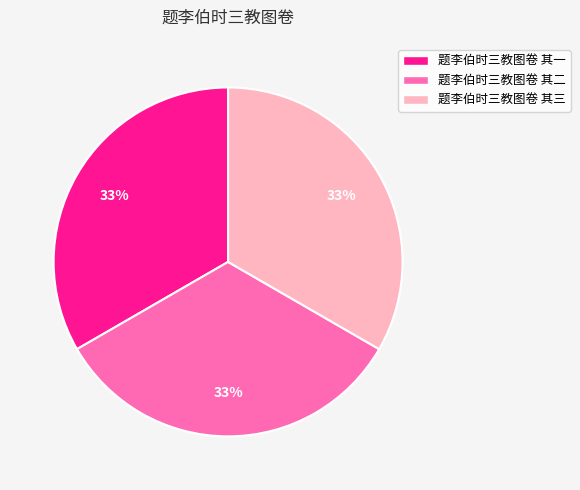

Count the number of slices in the pie.

3